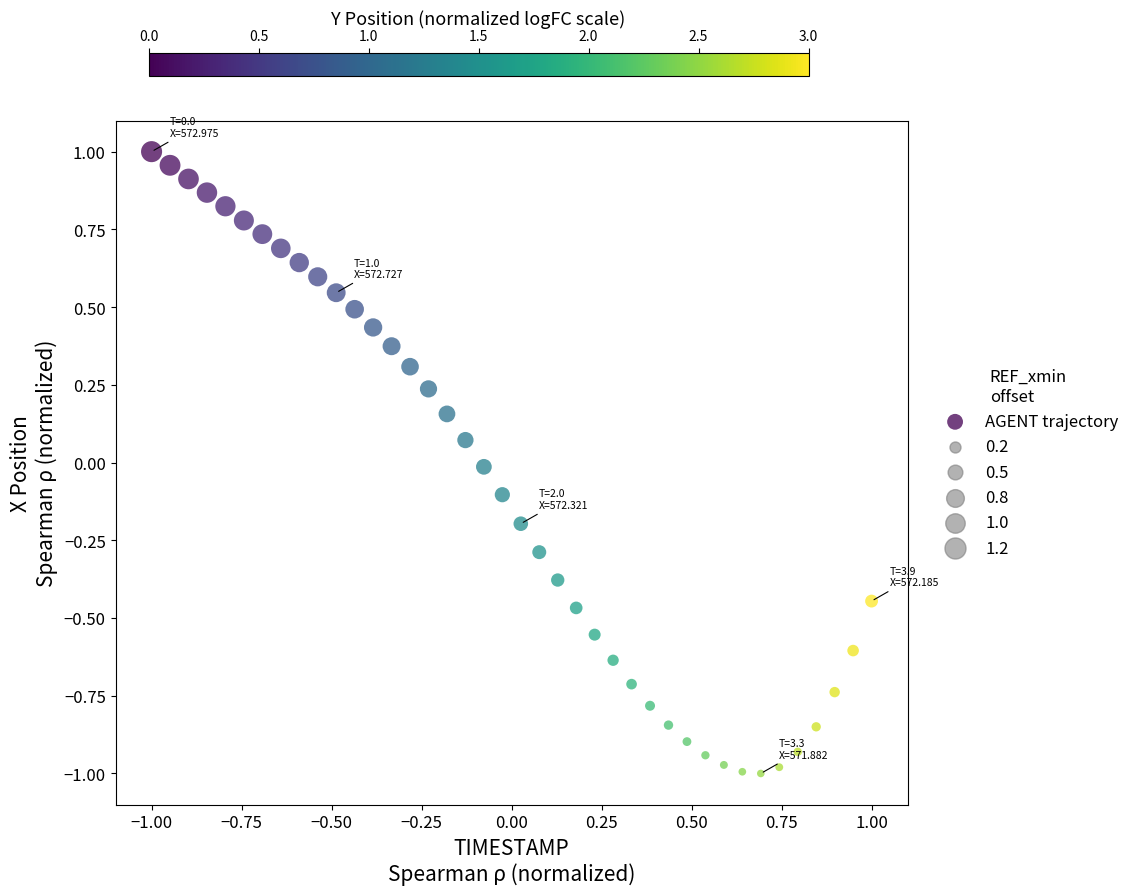

What is the range of Y values (max minus min)?

2.0